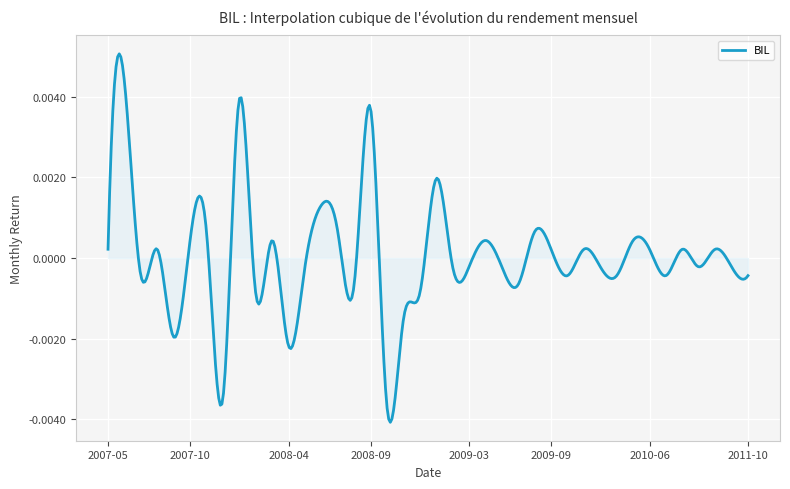

How many lines are shown in the chart?

1